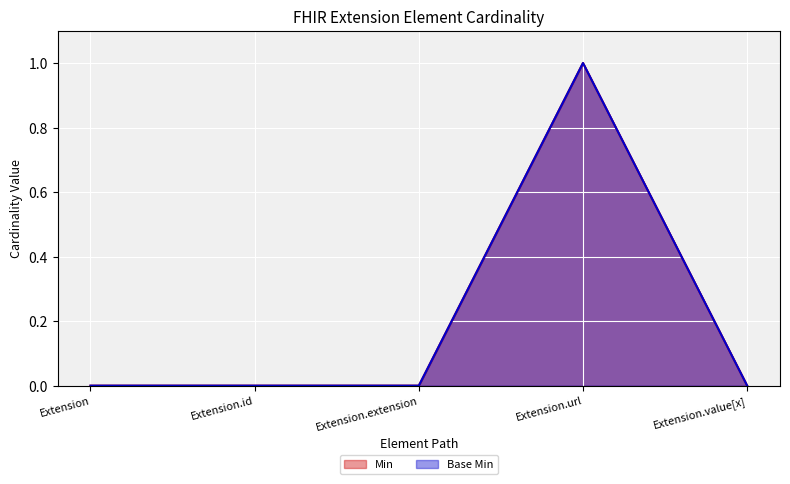

How many interior local peaks does the Base Min series have?

1